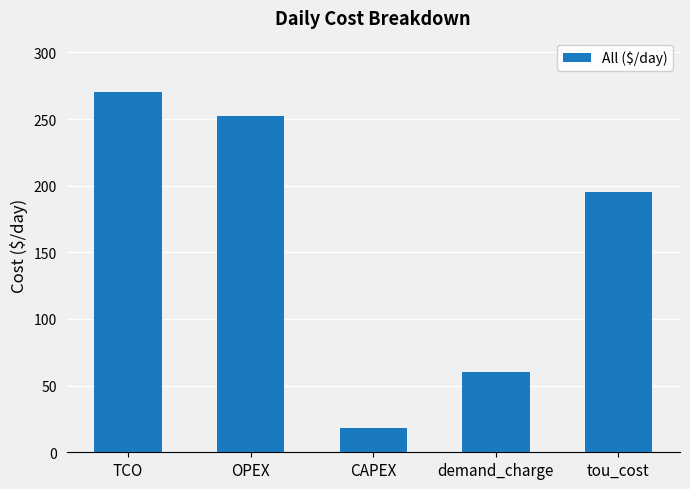

Between OPEX and demand_charge, which is larger?

OPEX